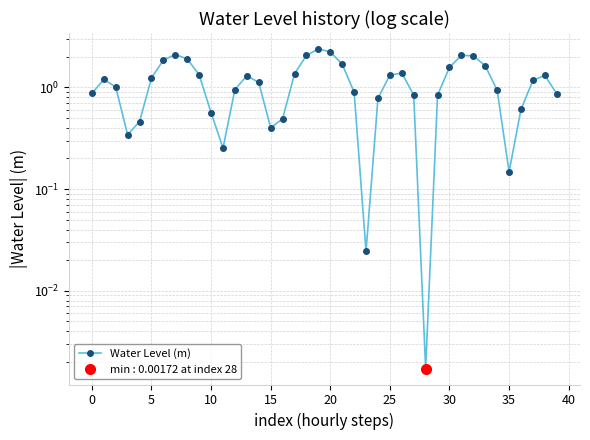

Which label corresponds to the largest value in the chart?

19